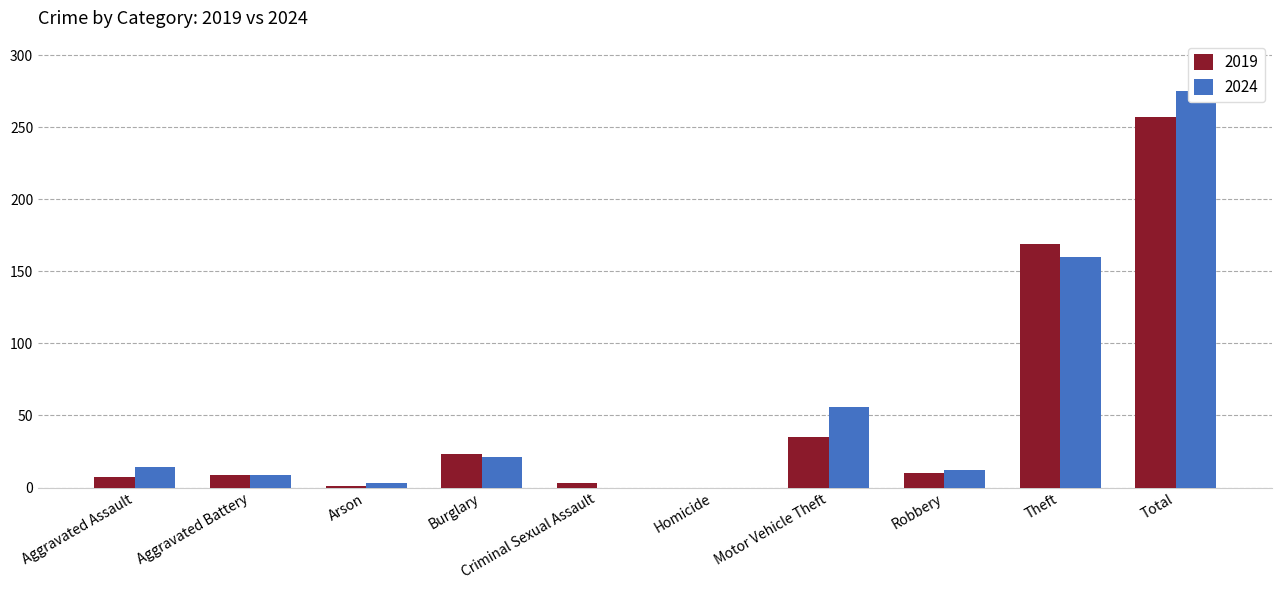

Between Homicide and Motor Vehicle Theft, which is larger?

Motor Vehicle Theft